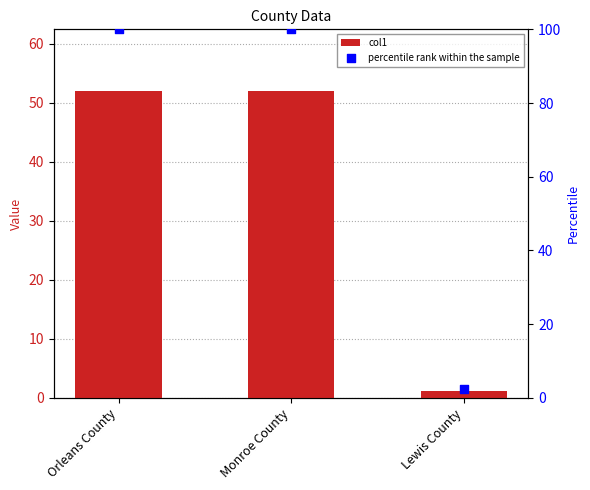

Which series contains the lowest Y value?

col1